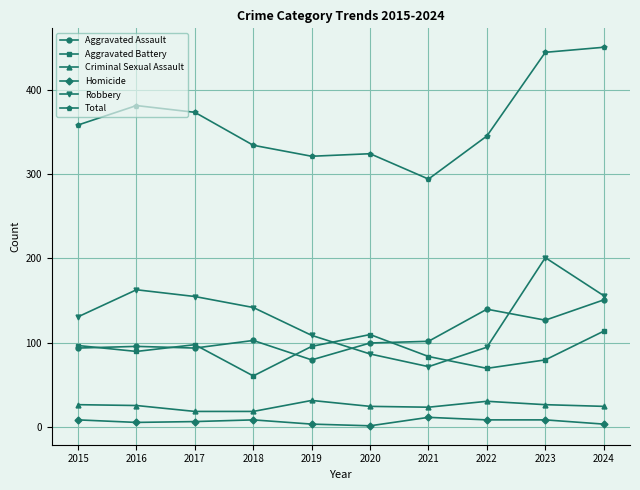

Does the chart display data point markers on the line(s)?

Yes